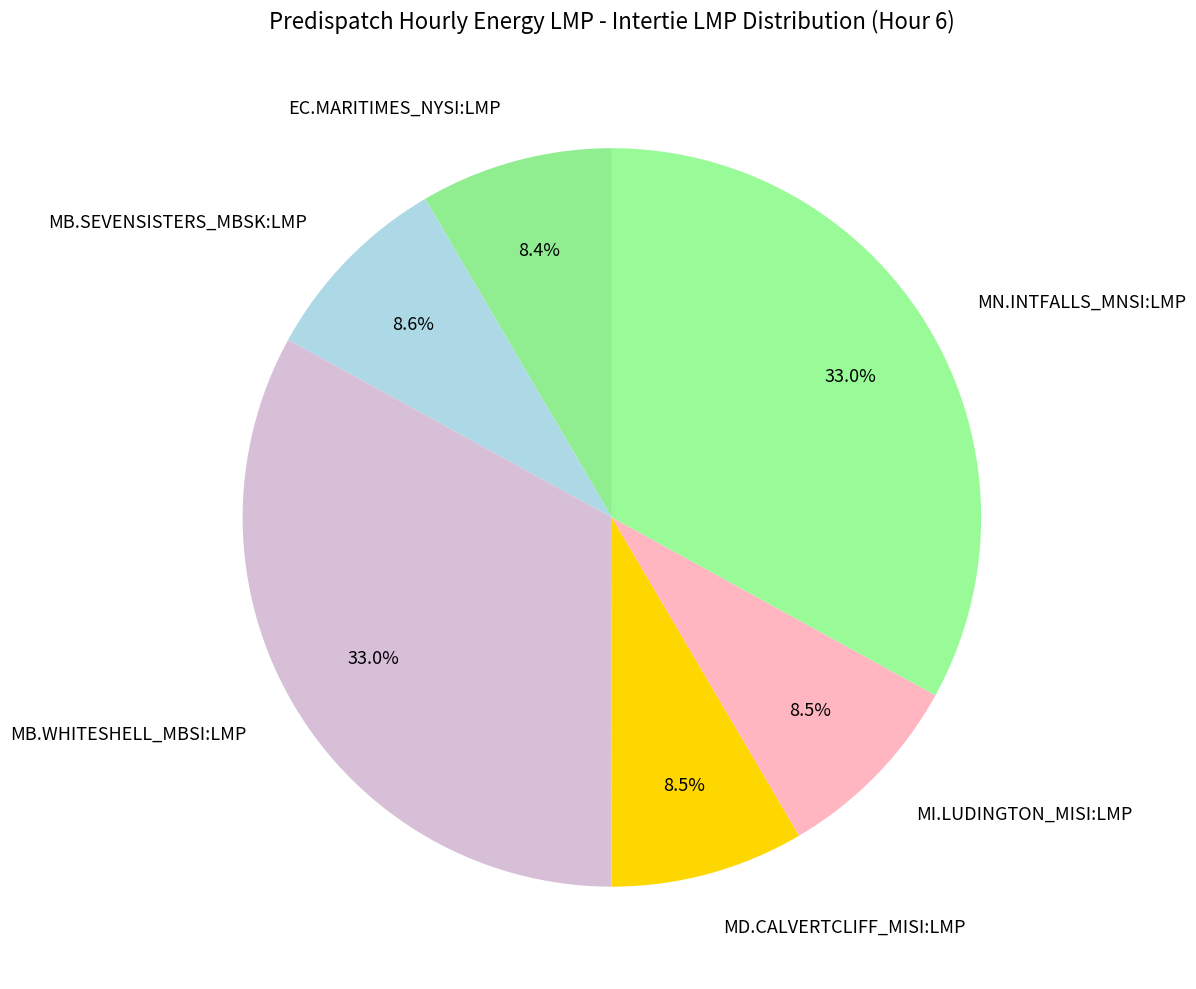

Does MB.WHITESHELL_MBSI:LMP account for over 50% of the chart?

No